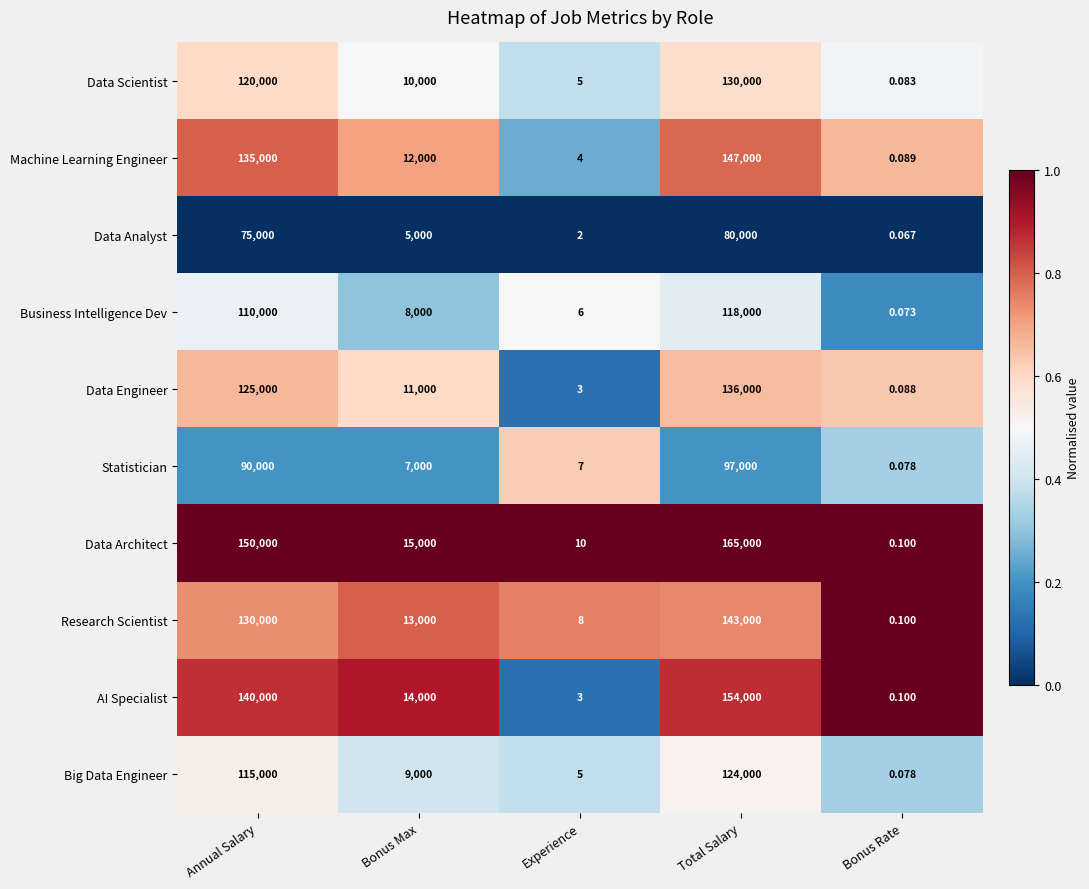

Where does the Data Architect series first go above 15000?

Annual Salary